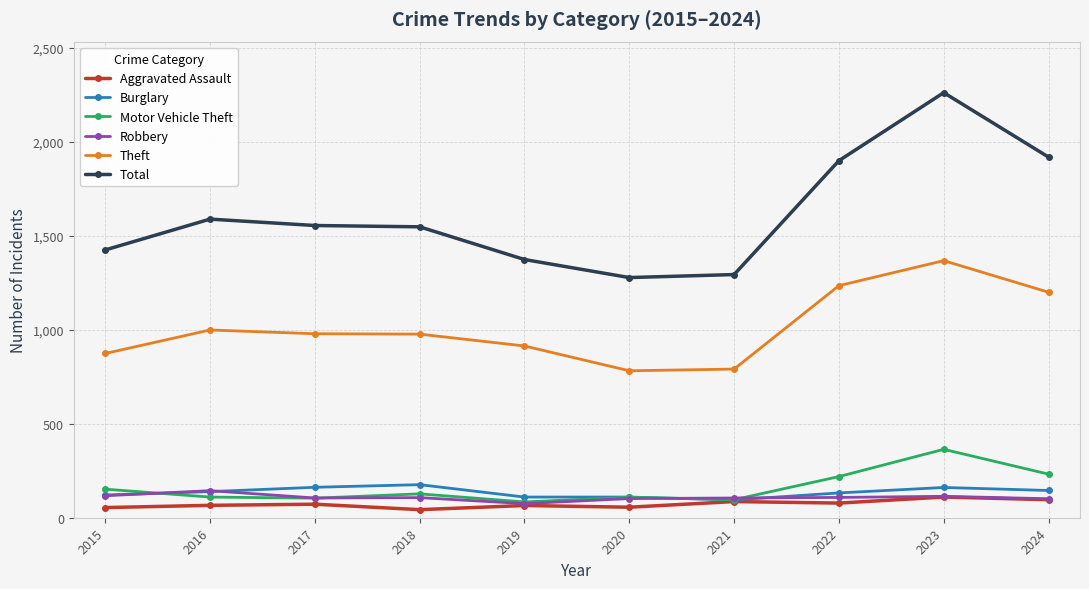

True or false: Motor Vehicle Theft has more than 0 interior local peaks.

True